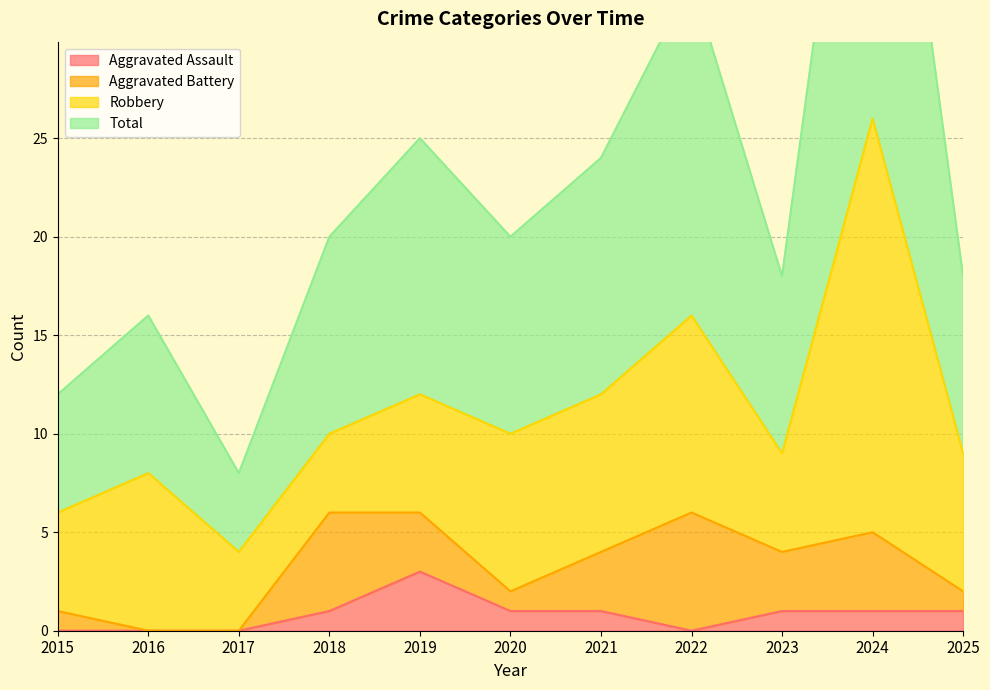

Is it true that Aggravated Assault equals 1 at 2023?

True